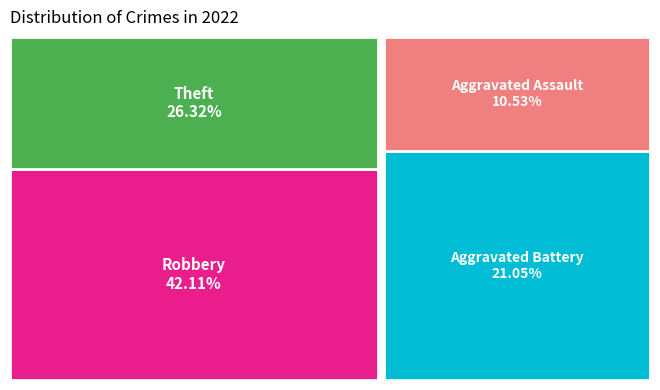

Is it true that Aggravated Assault is 2% of the pie?

False